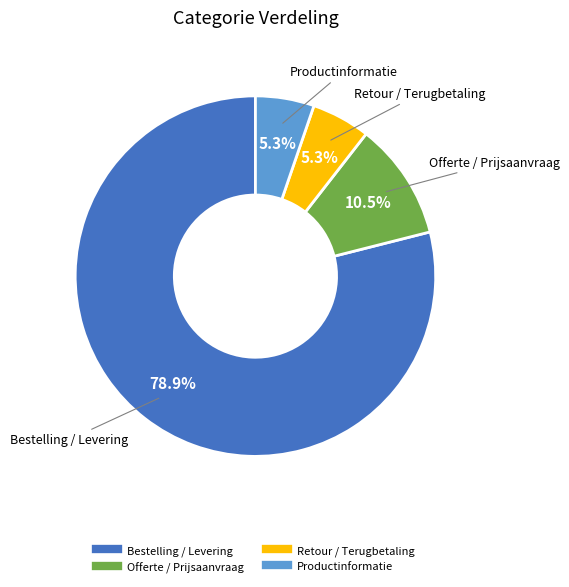

What percentage do Retour / Terugbetaling and Bestelling / Levering together represent?

84.2%